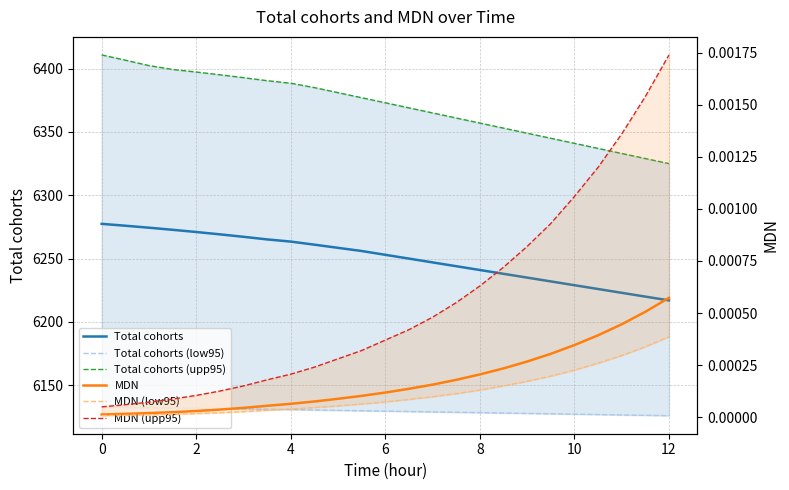

At how many categories does at least one series exceed 1916?

25